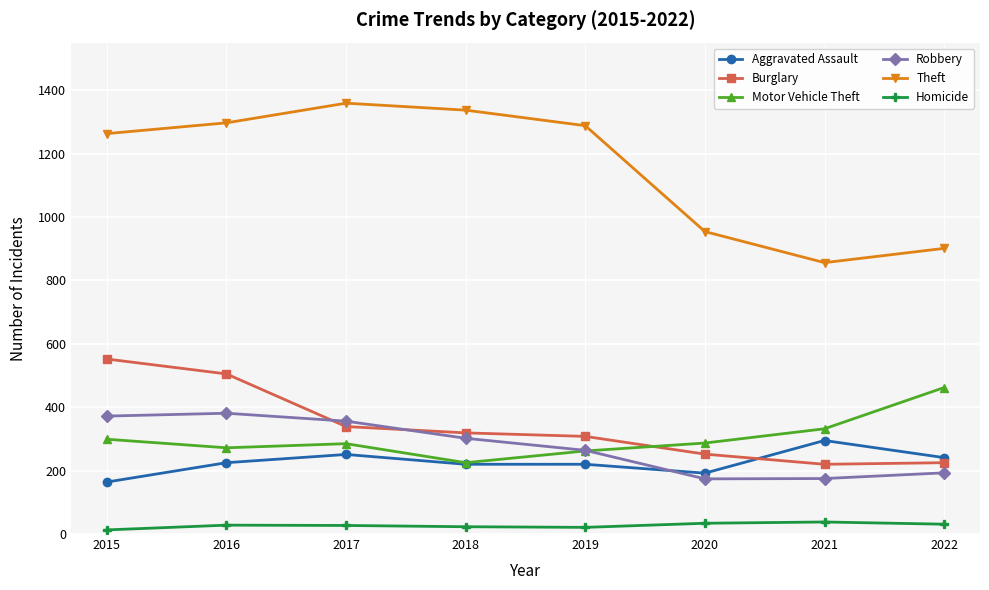

True or false: Burglary and Motor Vehicle Theft cross at least once.

True